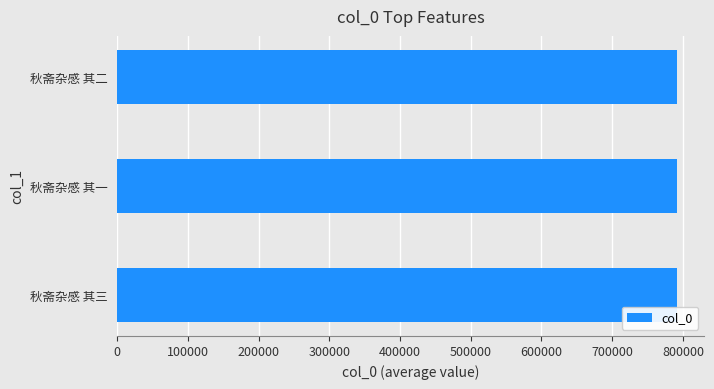

True or false: the data shows 790874 at 秋斋杂感 其二.

True